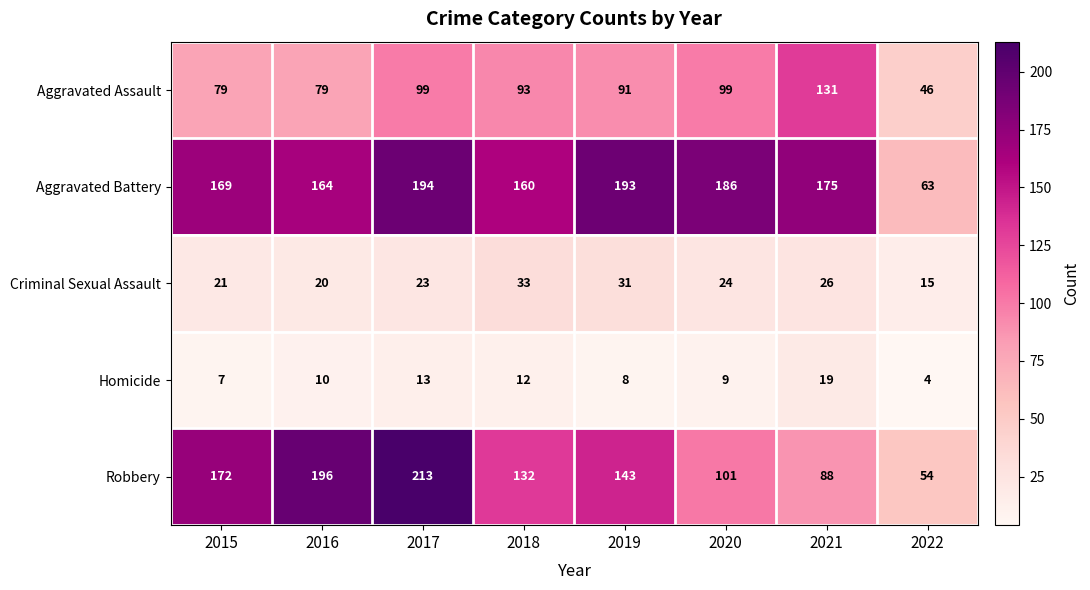

Rank the series by their maximum value, from highest to lowest.

Robbery, Aggravated Battery, Aggravated Assault, Criminal Sexual Assault, Homicide